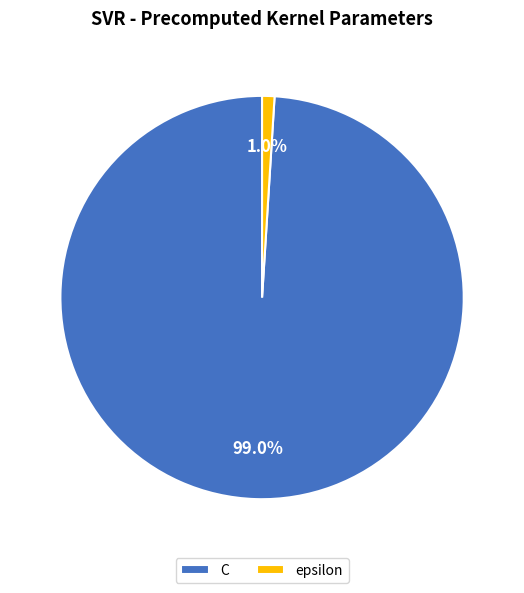

Is the sum of C and epsilon greater than half?

Yes